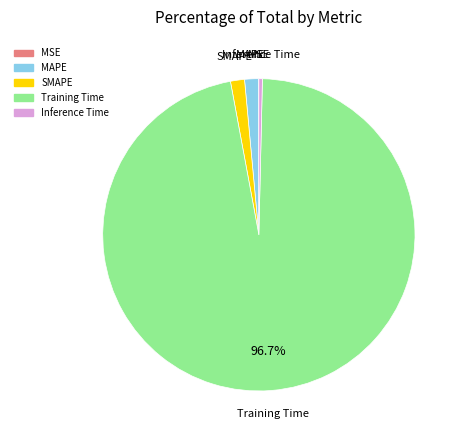

What is the largest slice in the pie chart?

Training Time